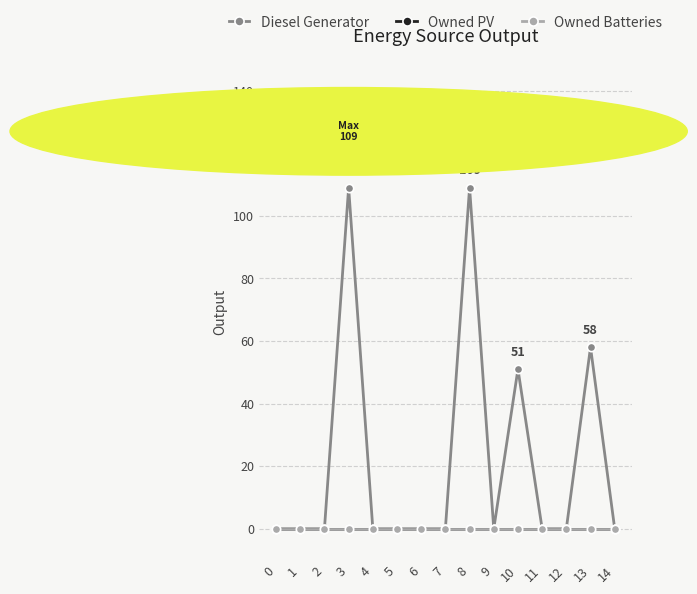

Does the chart have visible grid lines?

Yes